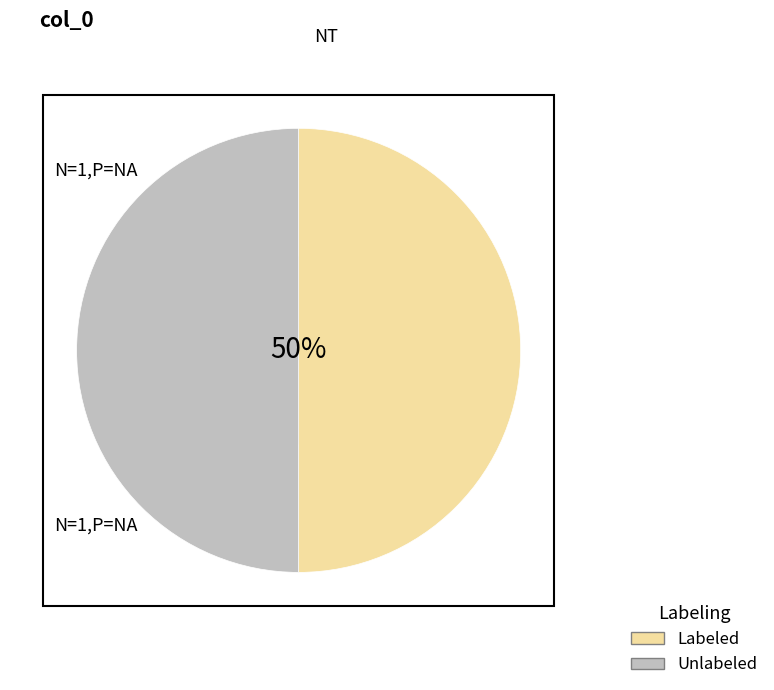

Is it true that Unlabeled is 50% of the pie?

True